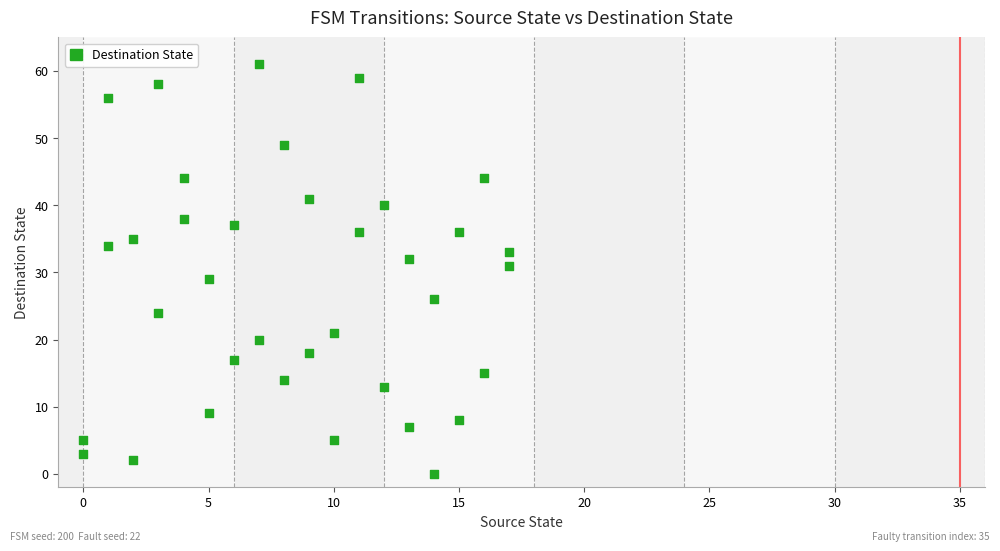

What is the range of X values (max minus min)?

17